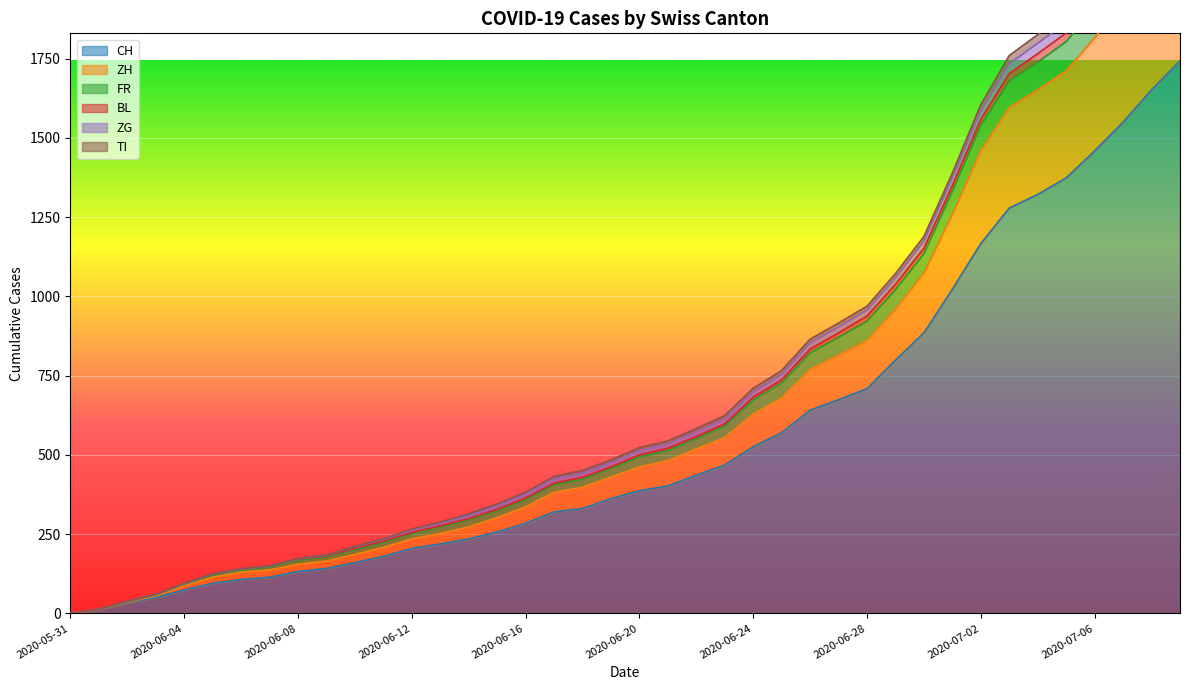

At which category is the sum across all series the highest?

2020-07-09